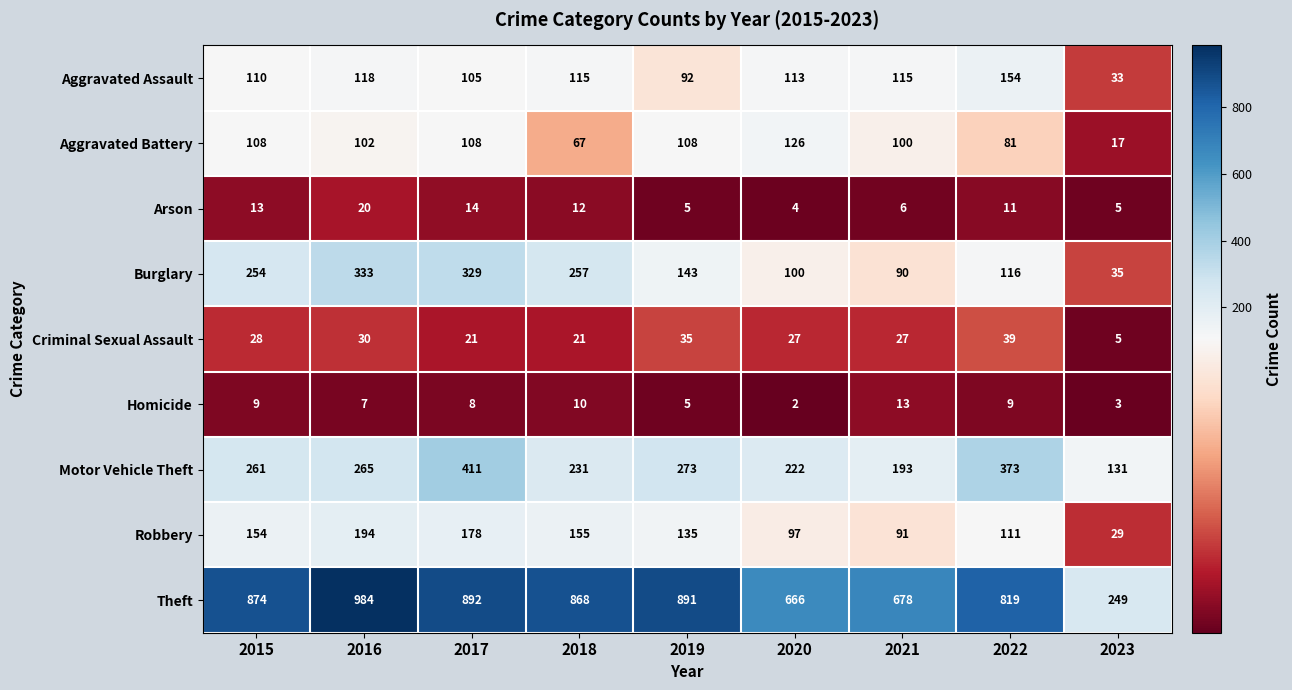

What is the total value across all series at 2020?

1357